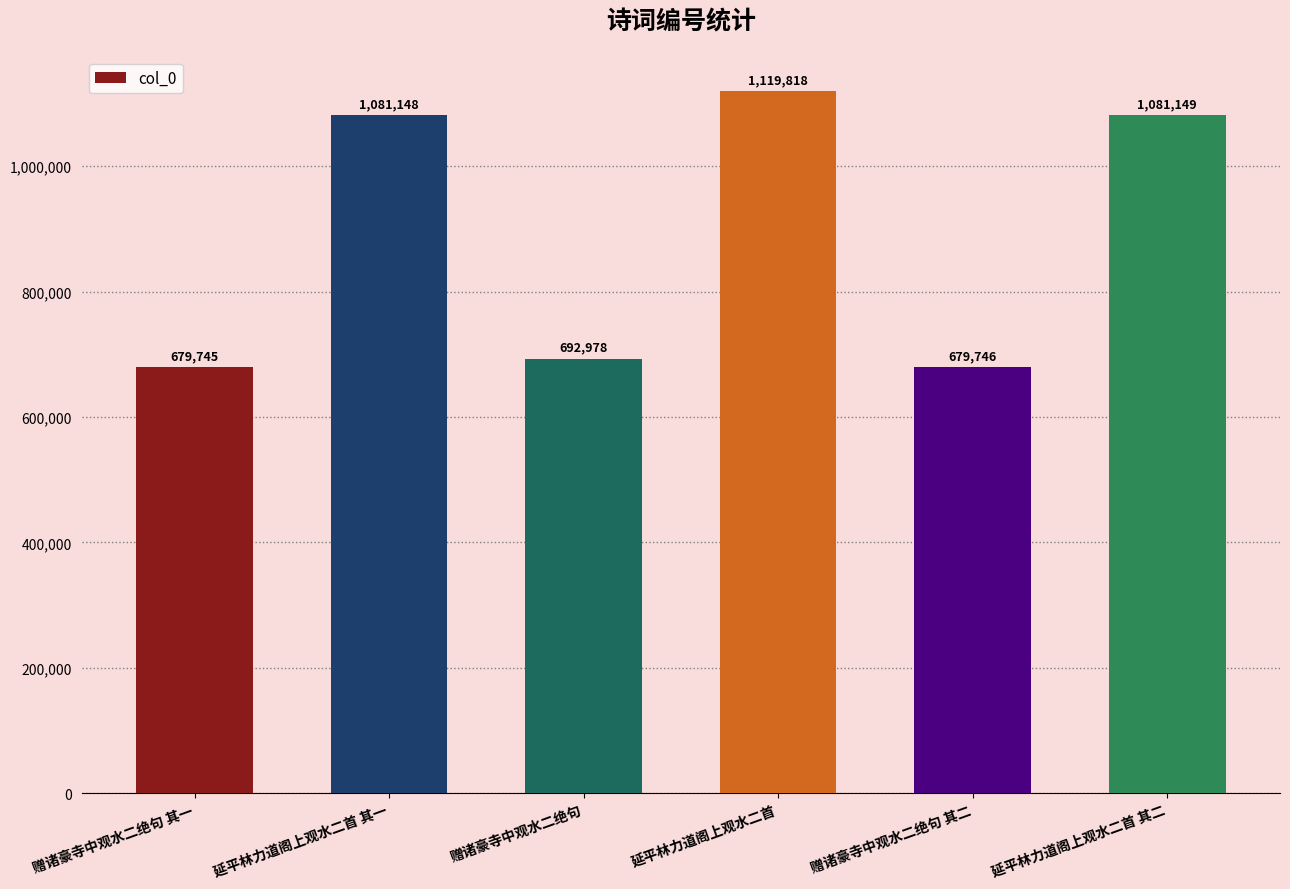

The value at 延平林力道阁上观水二首 其二 is 273622. True or false?

False